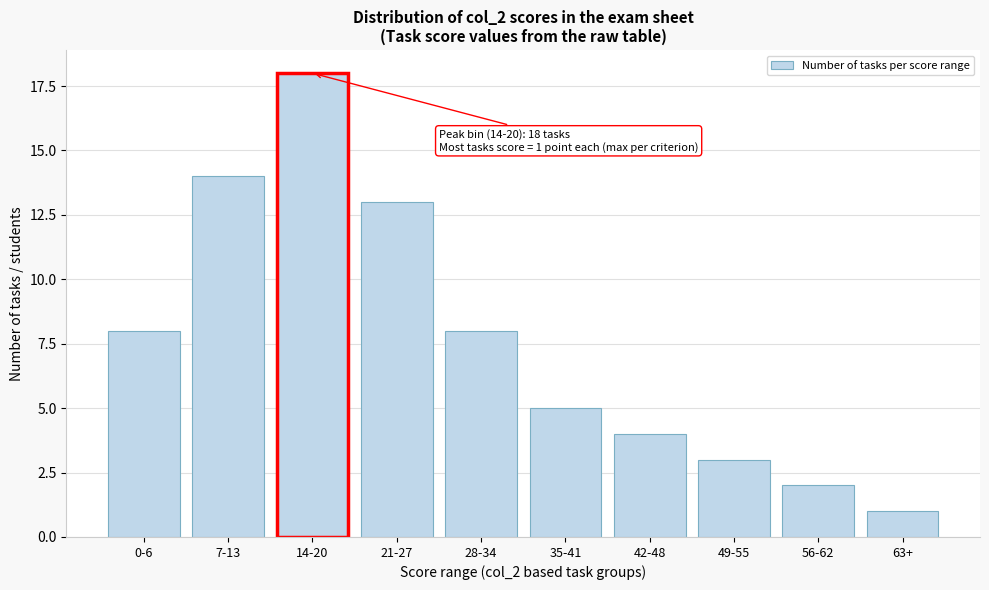

Reading right to left, list all the values displayed in this chart.

1	2	3	4	5	8	13	18	14	8